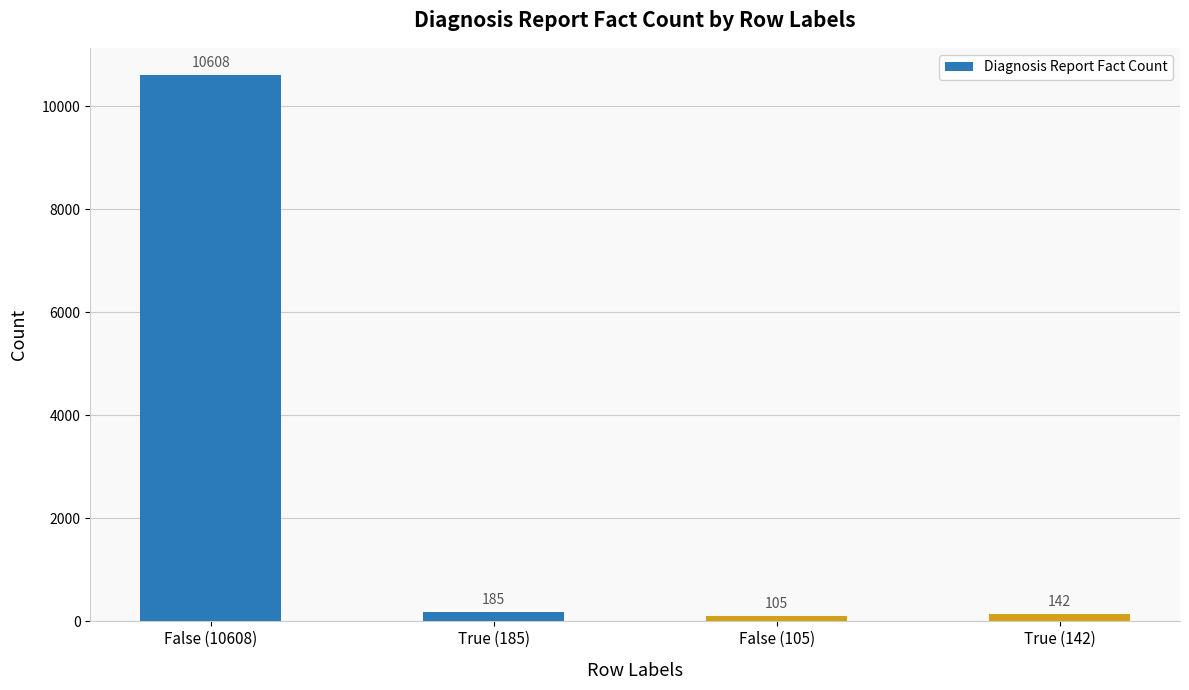

List the labels in order of value, largest first.

False (10608), True (185), True (142), False (105)